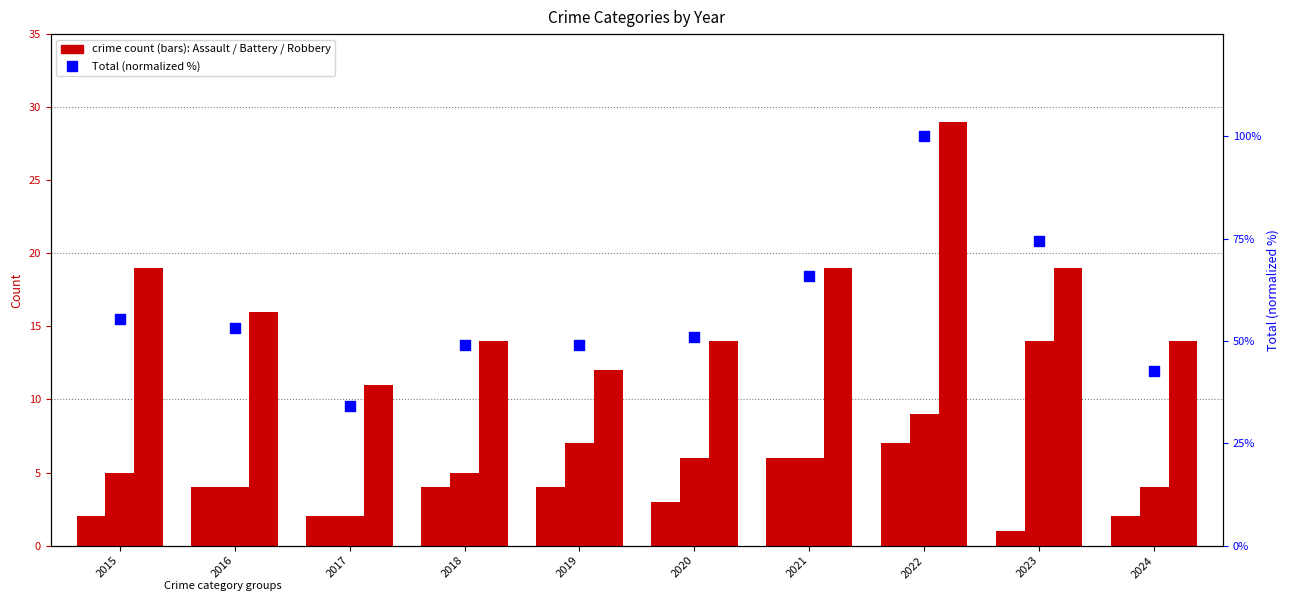

Is the value of Aggravated Battery at 2023 greater than the value of Total (normalized %) at 2020?

No